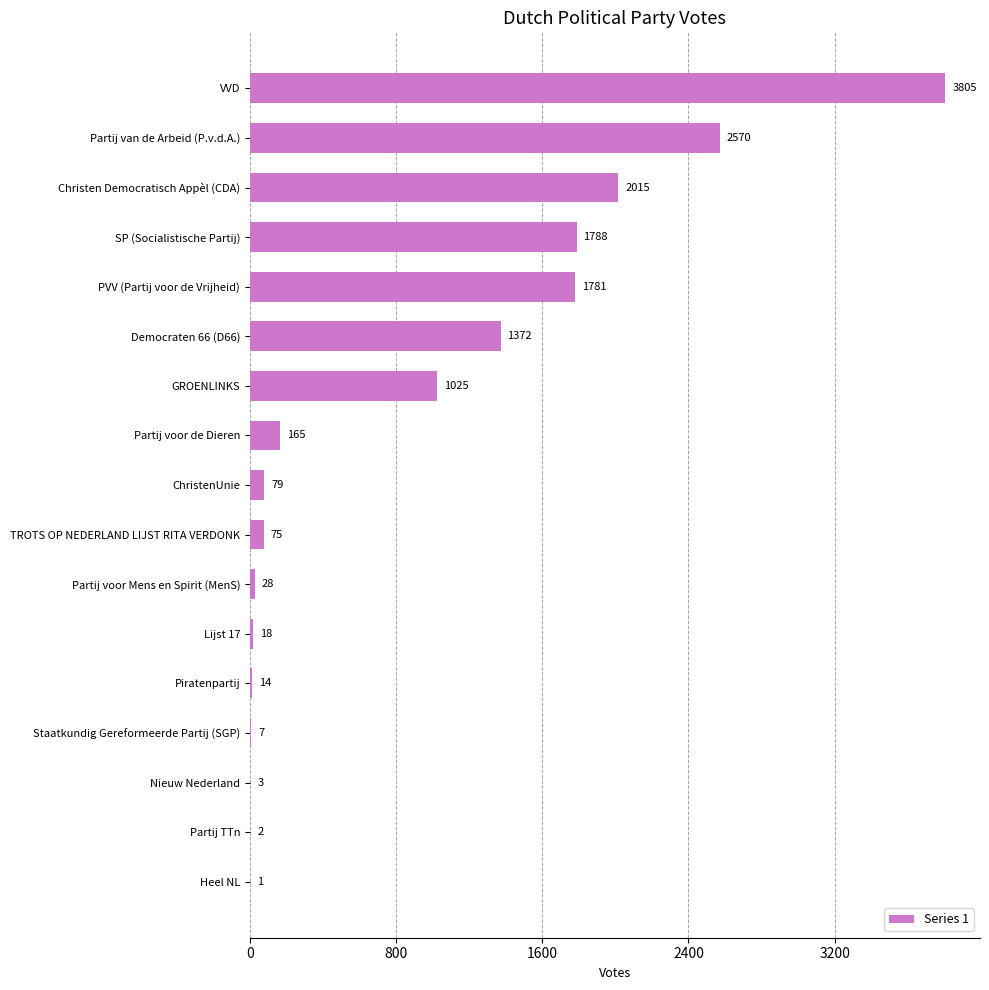

Where is the data nearest to the value 1903?

Christen Democratisch Appèl (CDA)